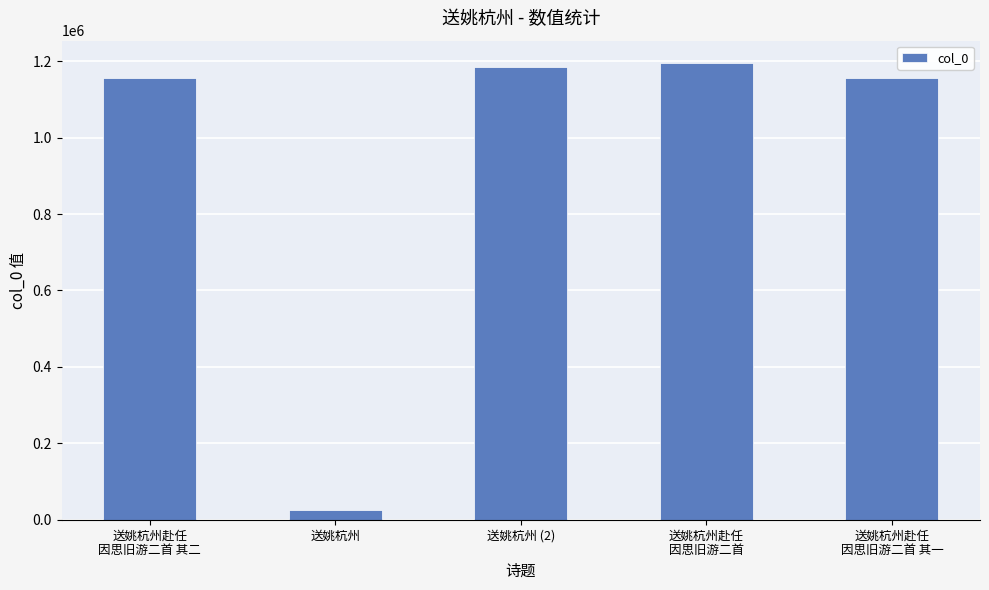

True or false: the data shows 433825 at 送姚杭州 (2).

False